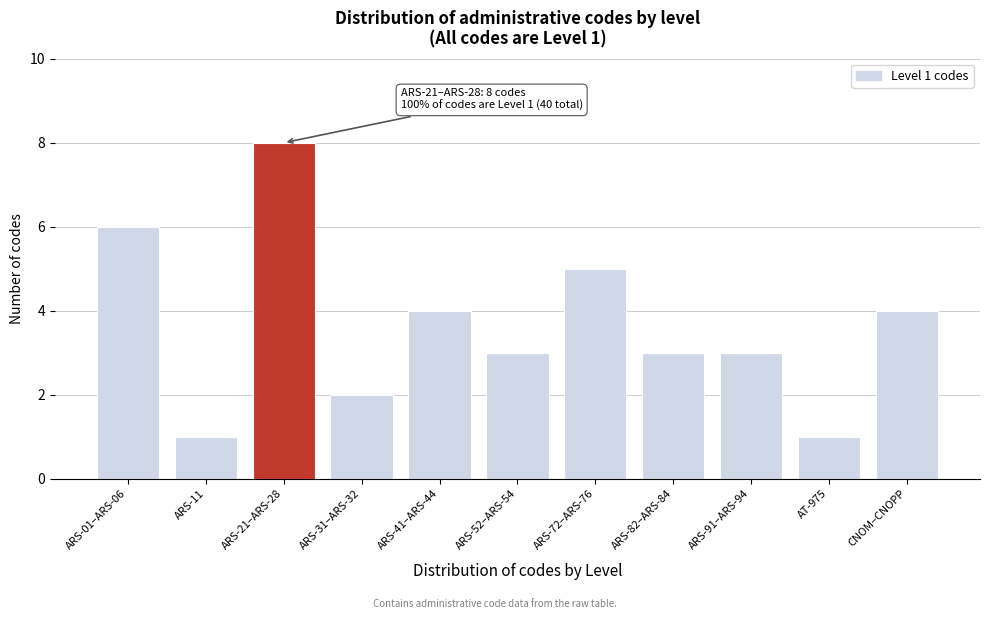

Reading left to right, what are all the values shown in this chart?

6	1	8	2	4	3	5	3	3	1	4